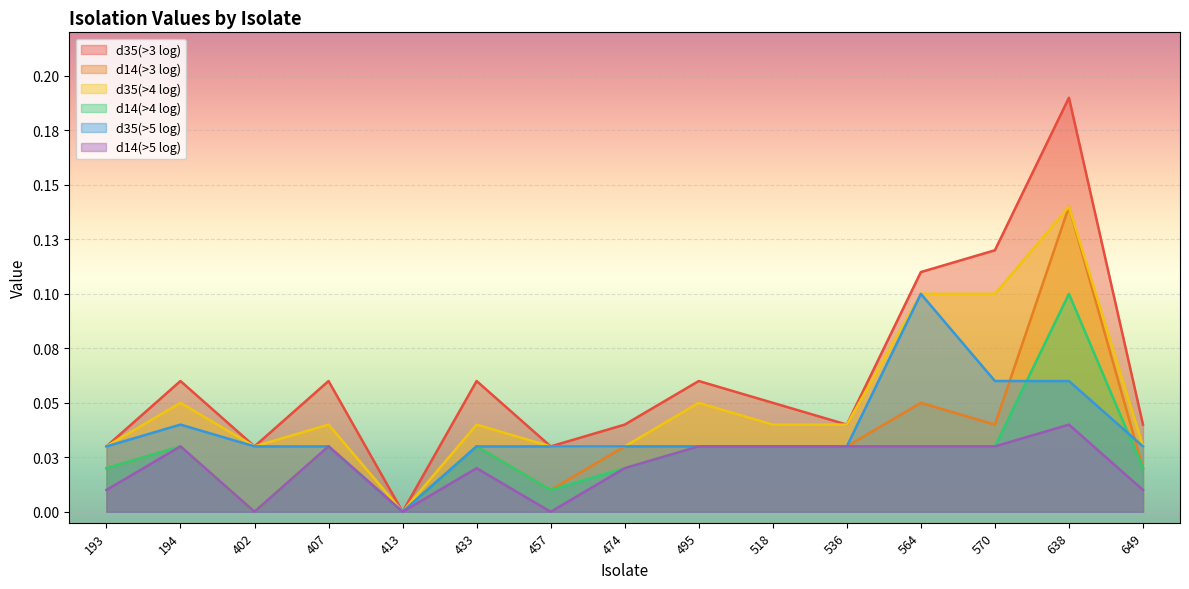

Is it true that d35(>4 log) equals 0.0 at 193?

False